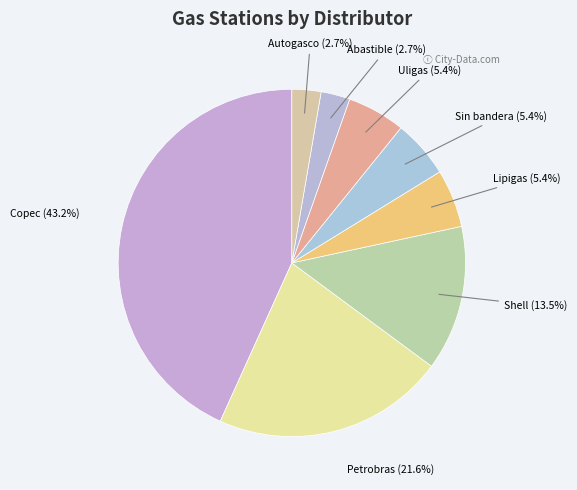

How many slices are in this pie chart?

8